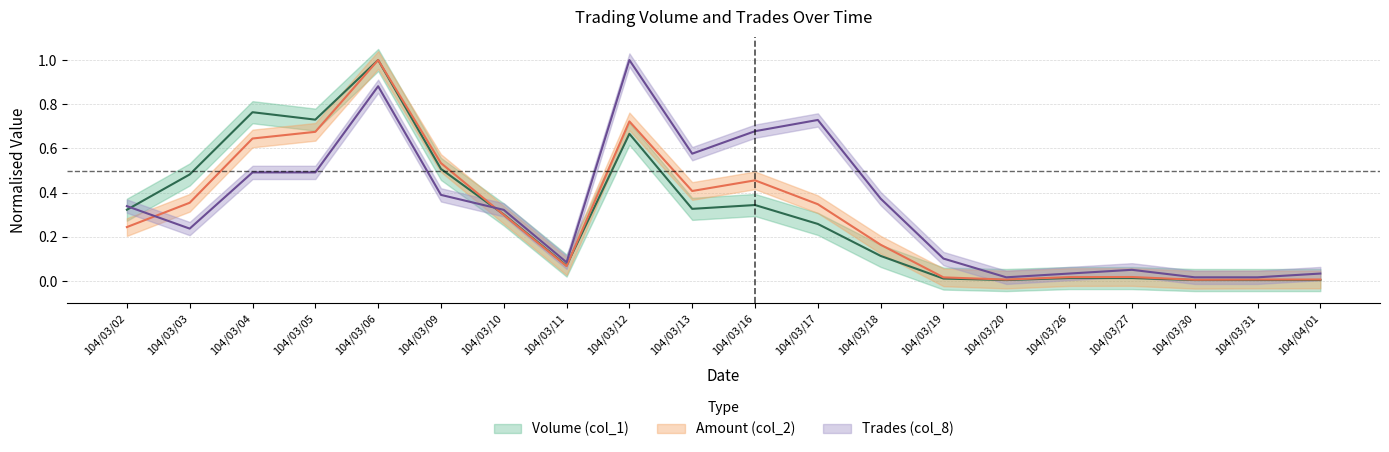

How many series are shown in this chart?

3